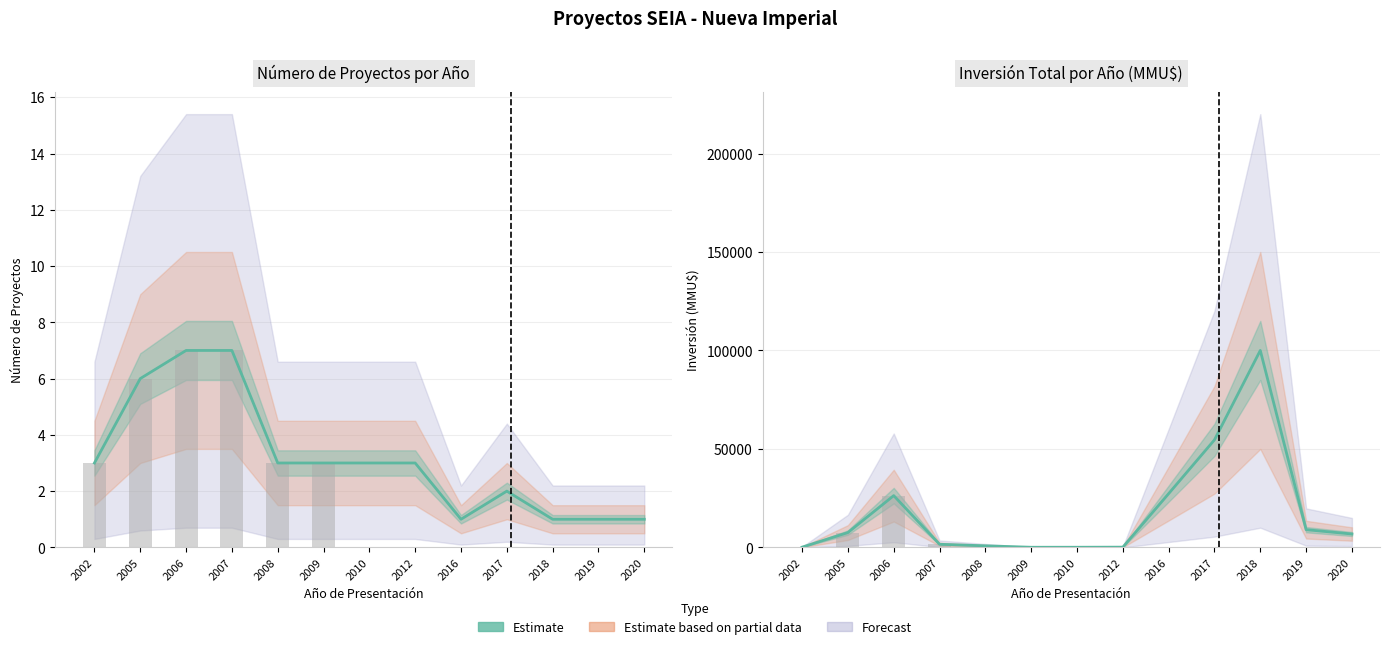

Are the bars grouped side by side (vs. stacked)?

No